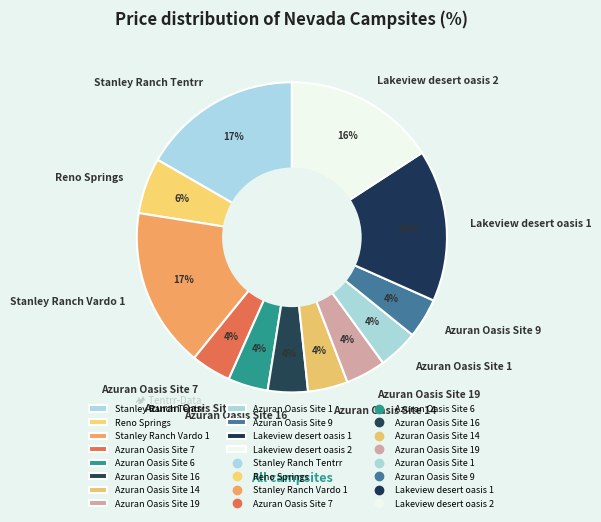

Approximately how many times larger is the value at Azuran Oasis Site 7 compared to Reno Springs?

0.7